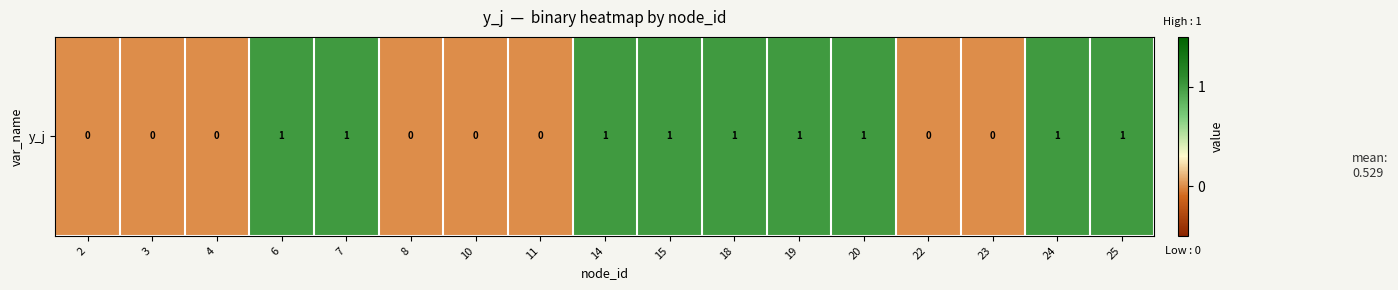

The value at 10 is 0. True or false?

False